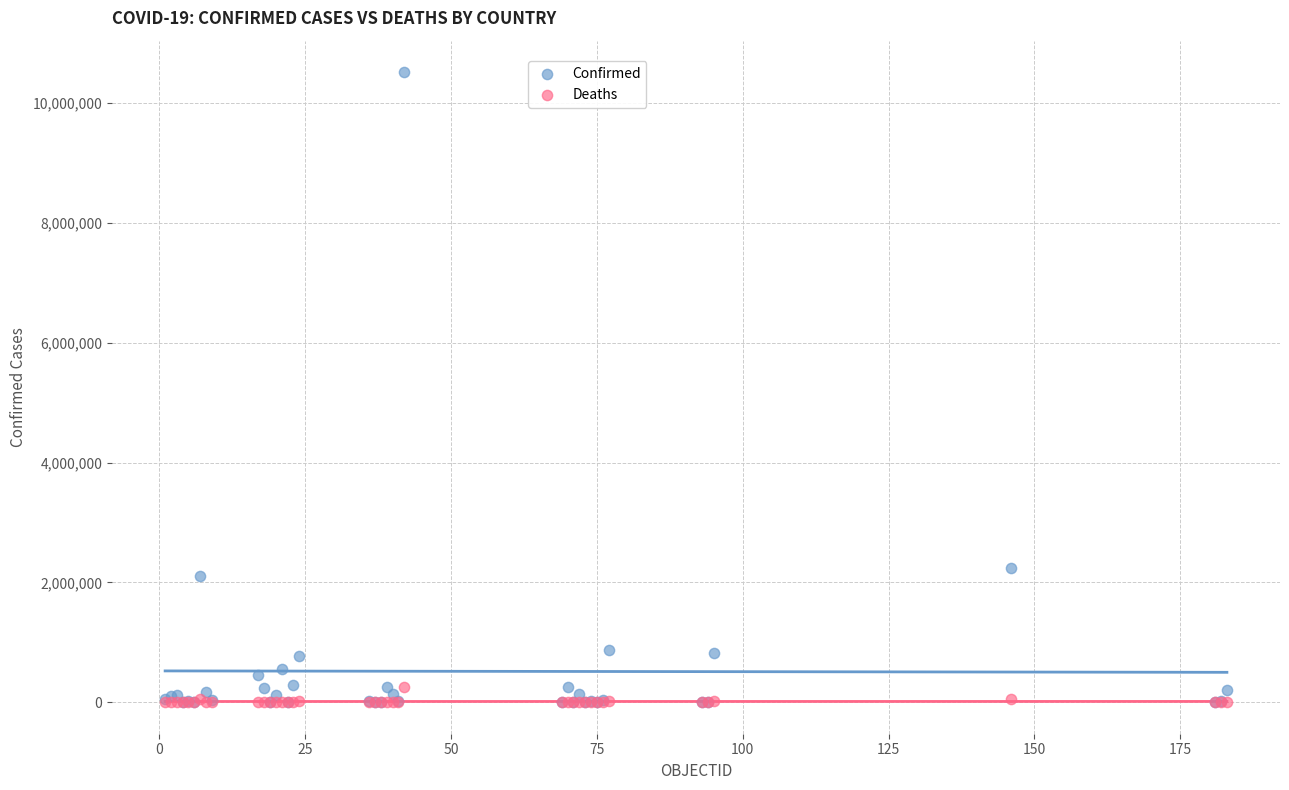

Across all series, what Y value is closest to 5258616?

2248135